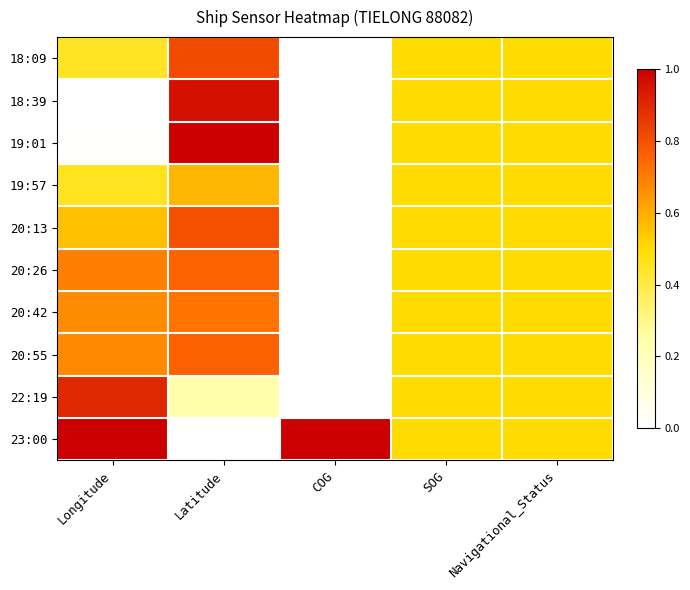

At COG, list the series in order from largest to smallest.

23:00, 18:09, 18:39, 19:01, 19:57, 20:13, 20:26, 20:42, 20:55, 22:19